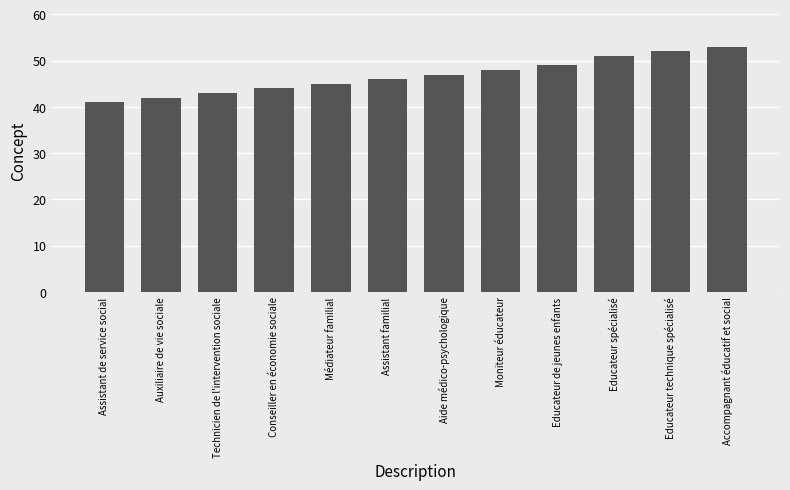

What is the difference between the maximum and minimum values?

12